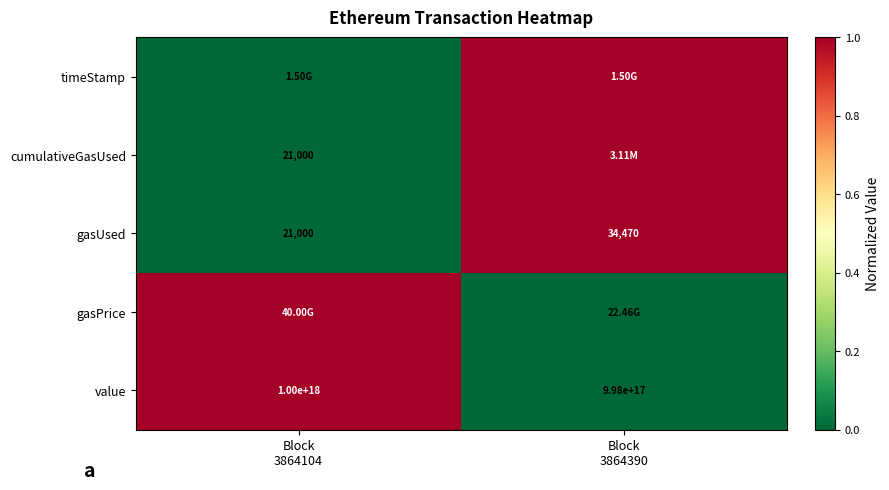

How many timeStamp values are between 0 and 1?

2